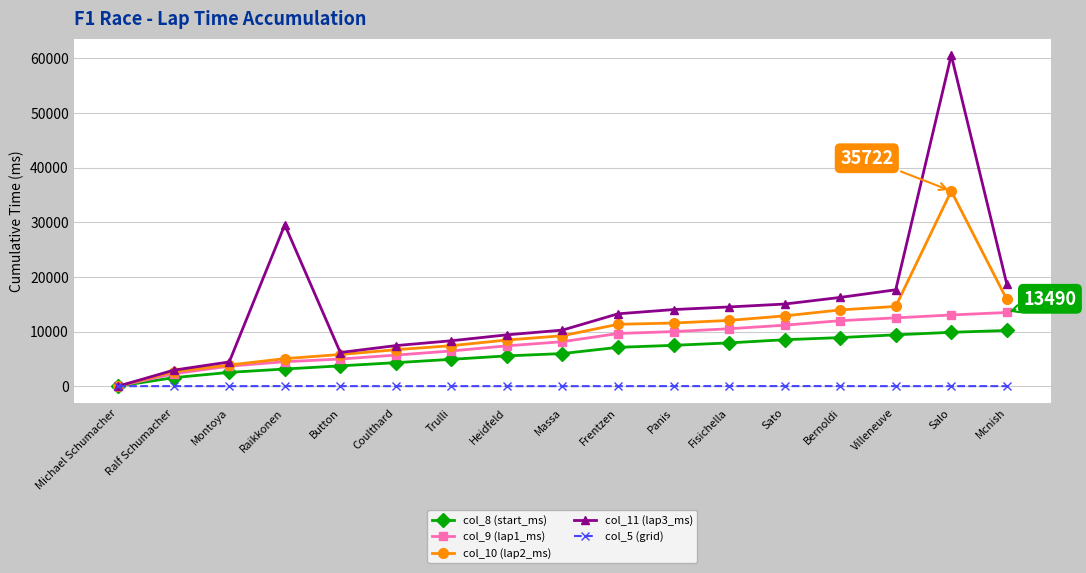

At which category is the sum across all series the highest?

Salo